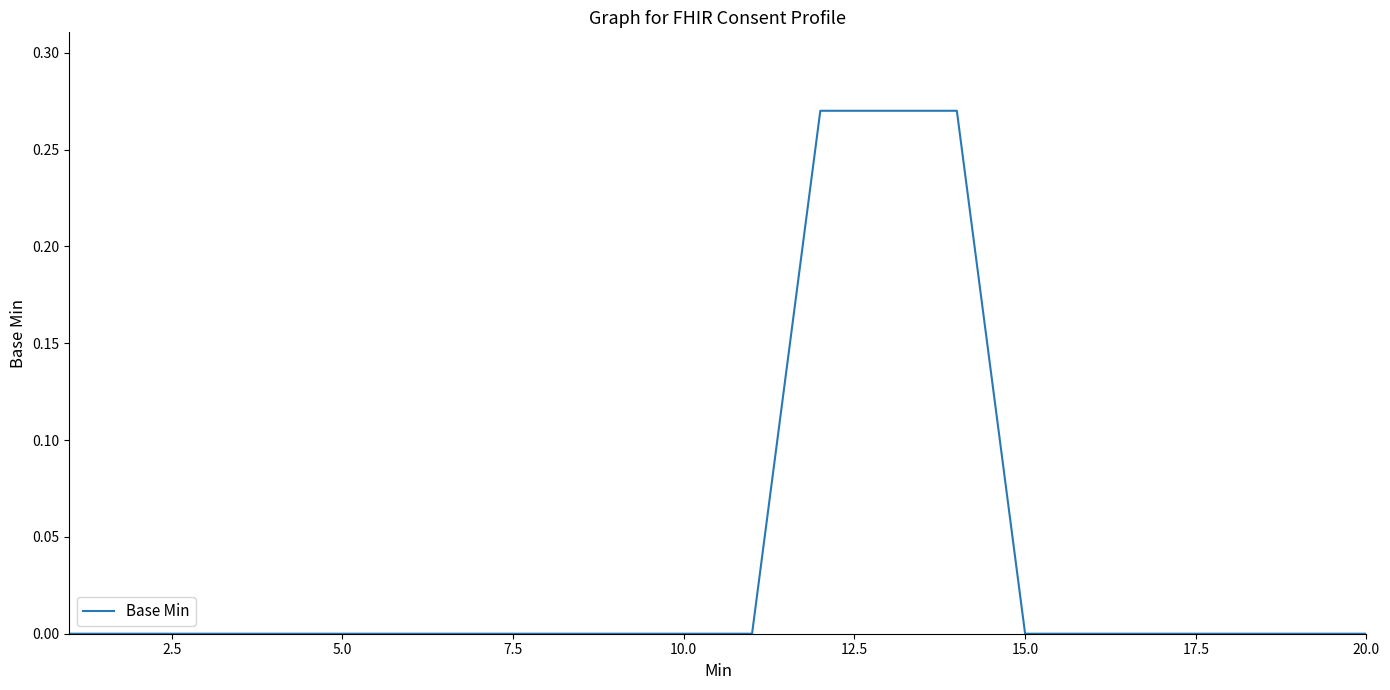

Is this an area chart (filled region under the line)?

No